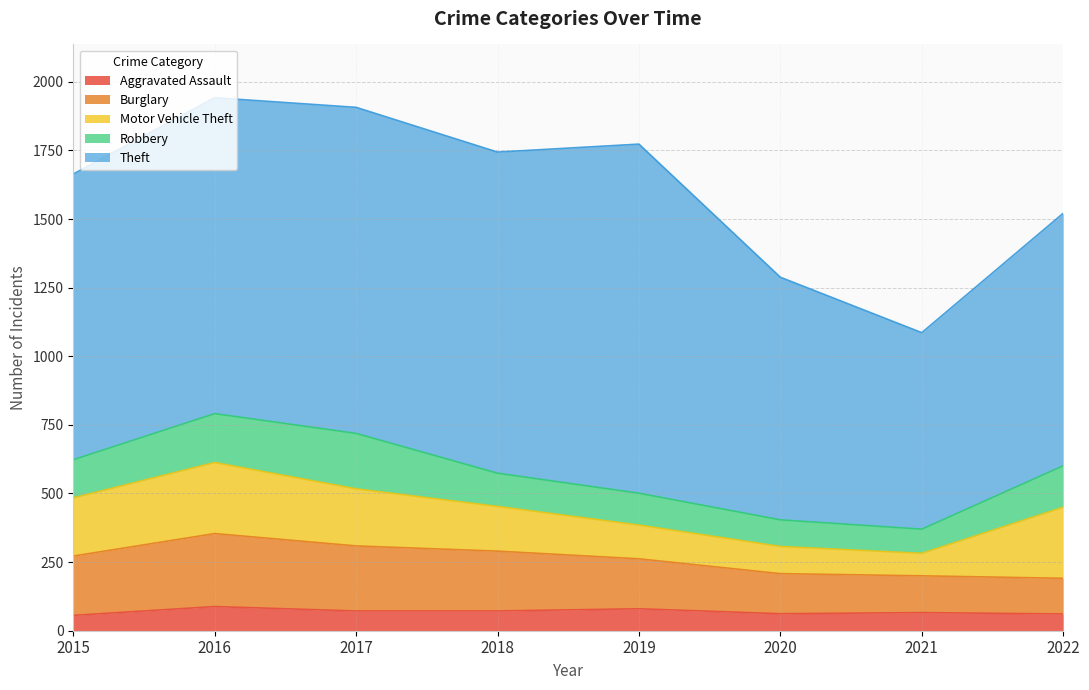

Which category has the lowest value in the Aggravated Assault series?

2015